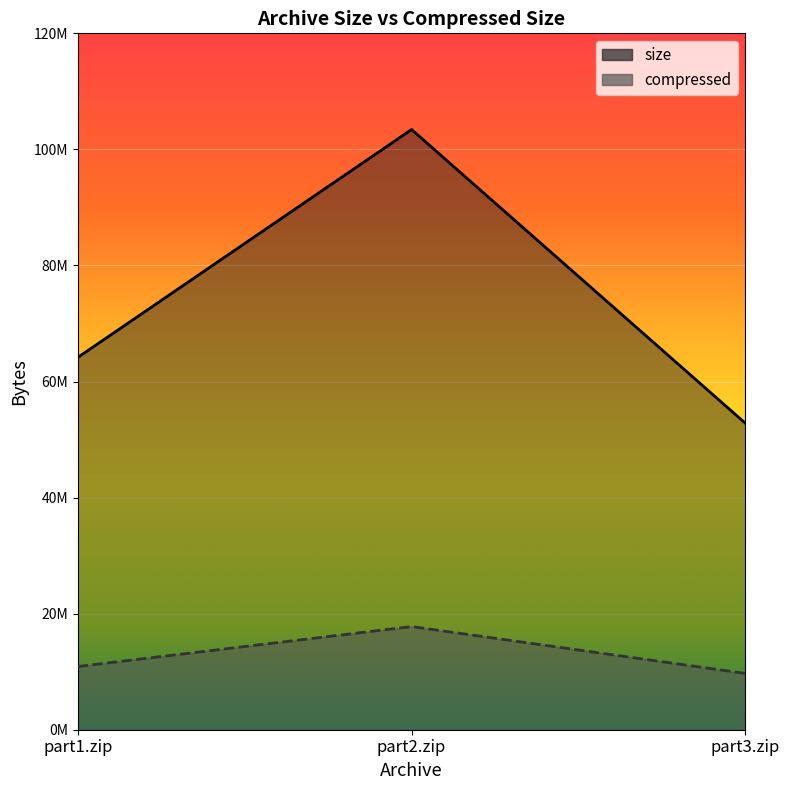

At how many categories does at least one series exceed 94185723?

1